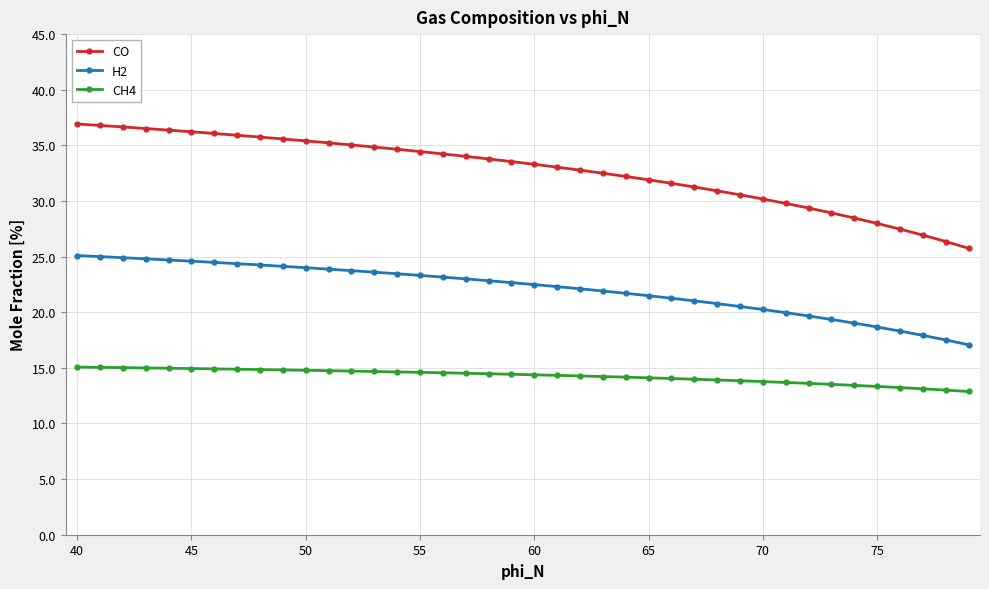

What are all the series names shown in the legend?

CO, H2, CH4